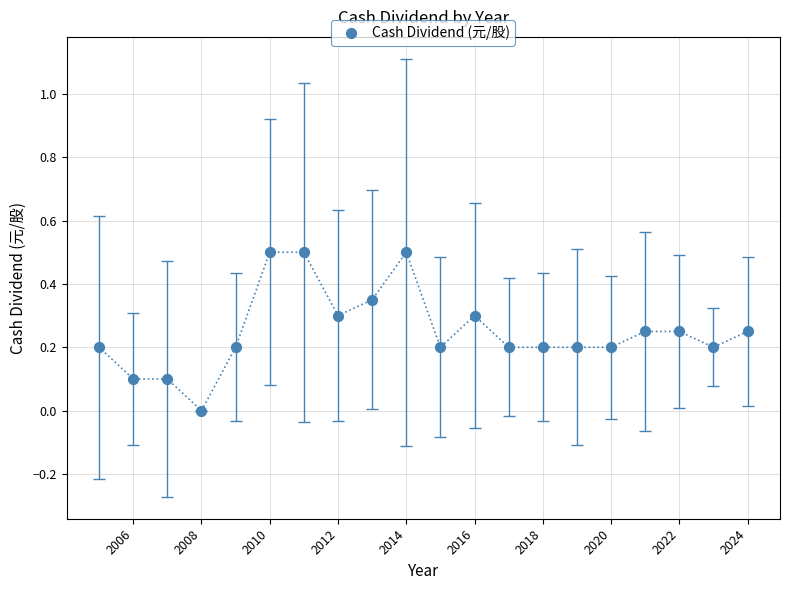

What is the range of X values (max minus min)?

19.0